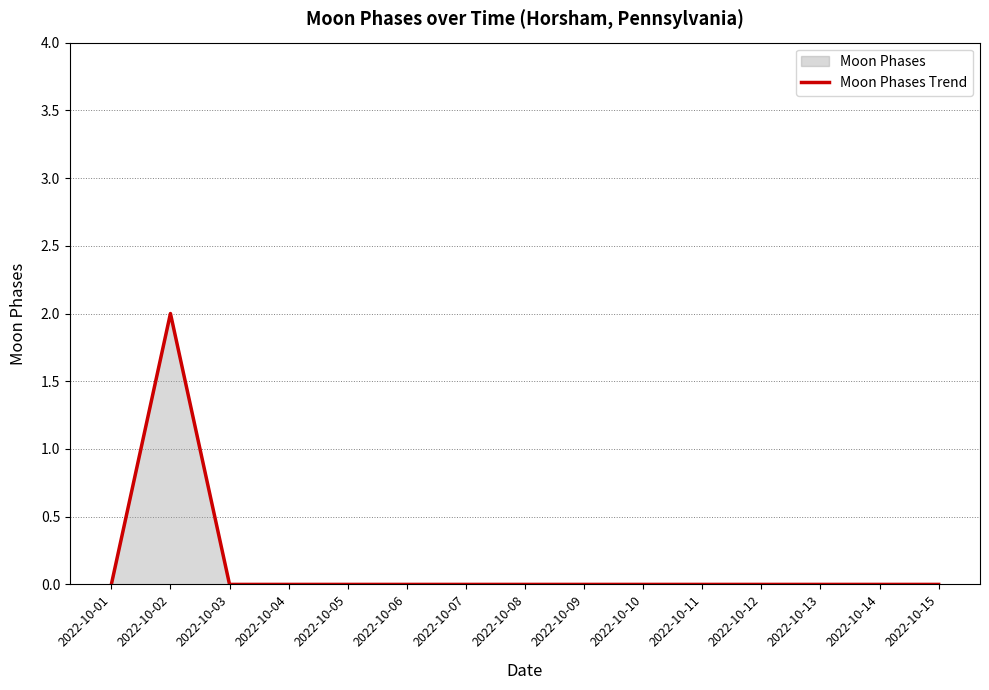

Where is the first local maximum?

2022-10-02